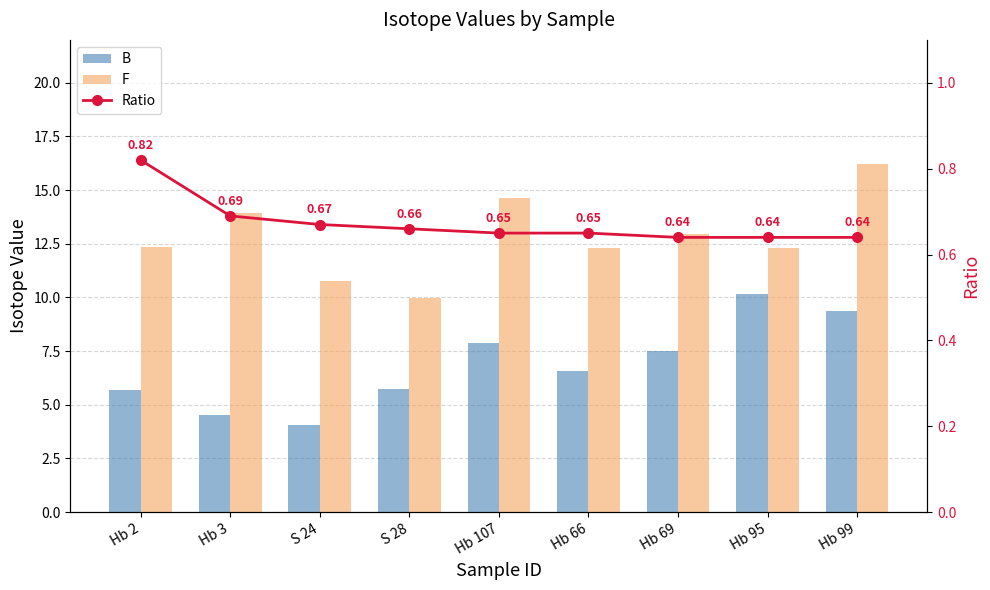

What is the total value across all series at S 28?

16.4